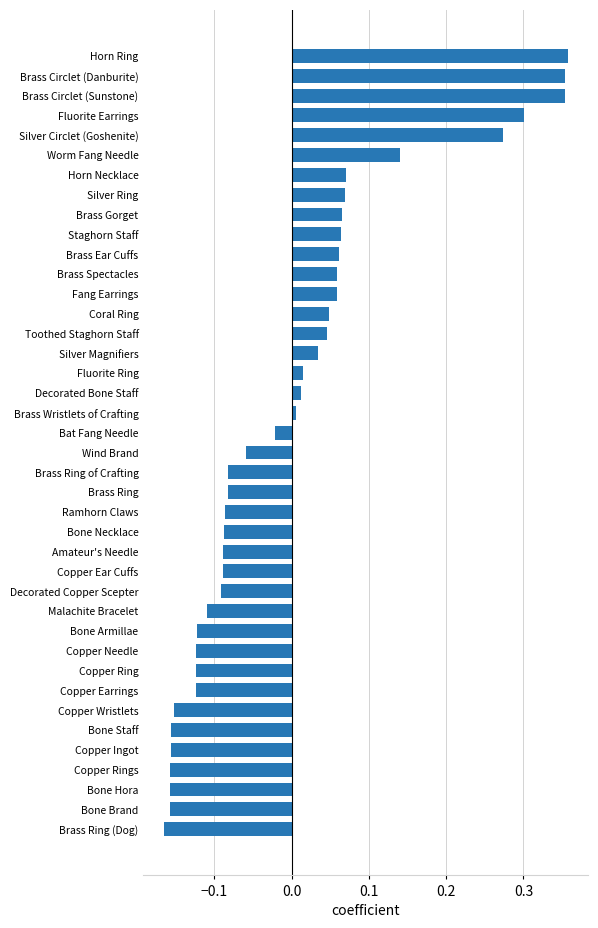

What is the difference between the second highest and minimum values?

0.5